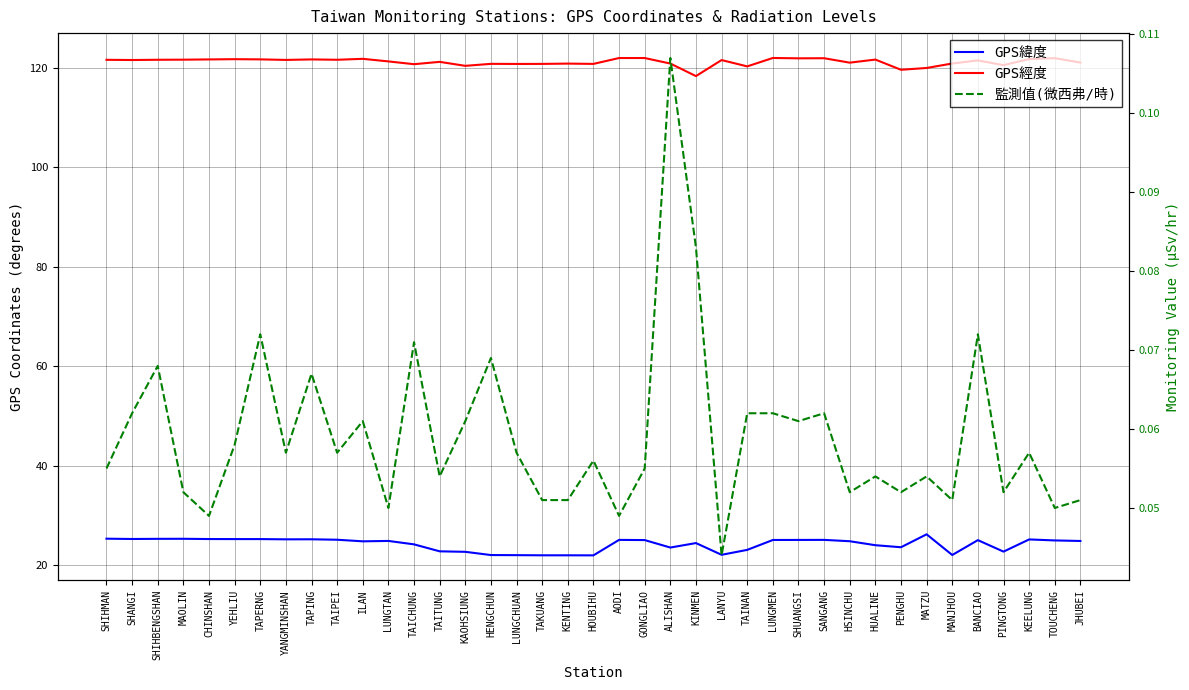

True or false: 監測值(微西弗/時) and GPS經度 cross at least once.

False